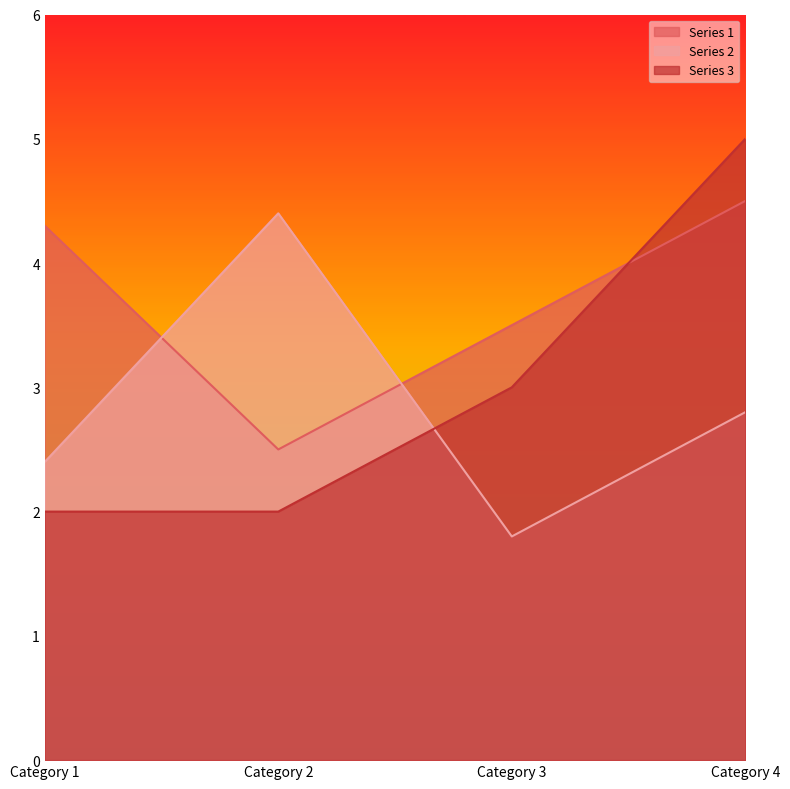

What are all the series names shown in the legend?

Series 1, Series 2, Series 3